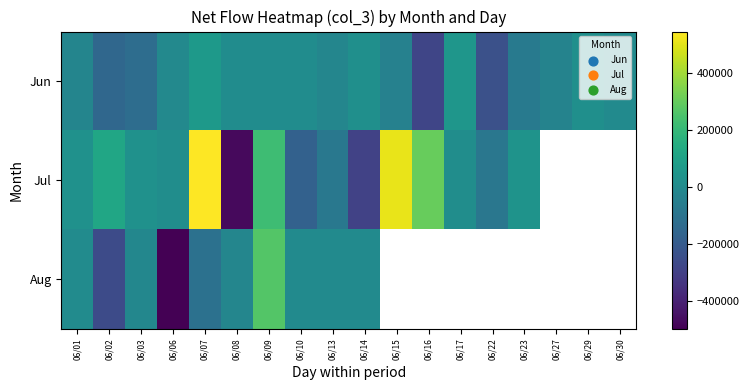

The Jul series shows 896349.7 at 06/15. True or false?

False